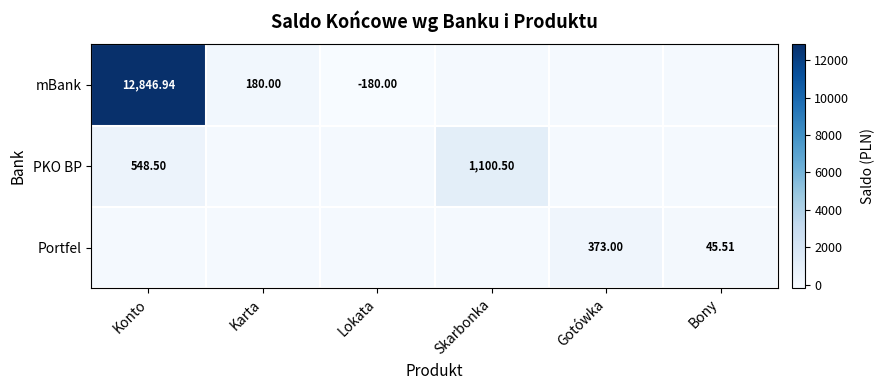

Is the value of PKO BP at Skarbonka greater than the value of Portfel at Bony?

Yes